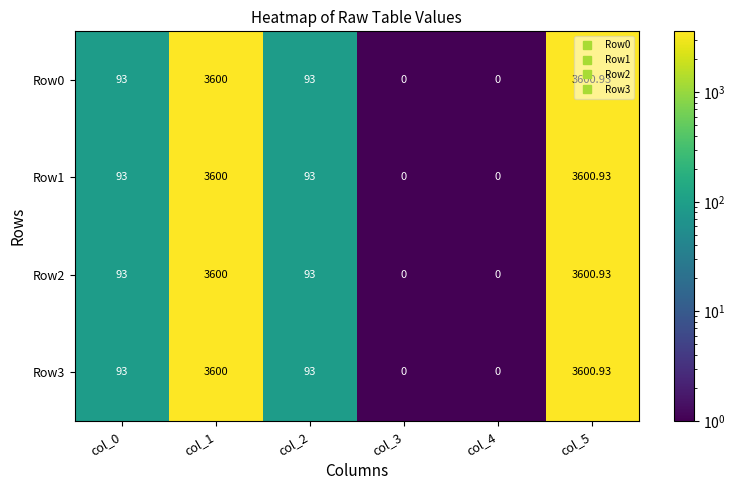

What is the greatest value displayed?

3600.9